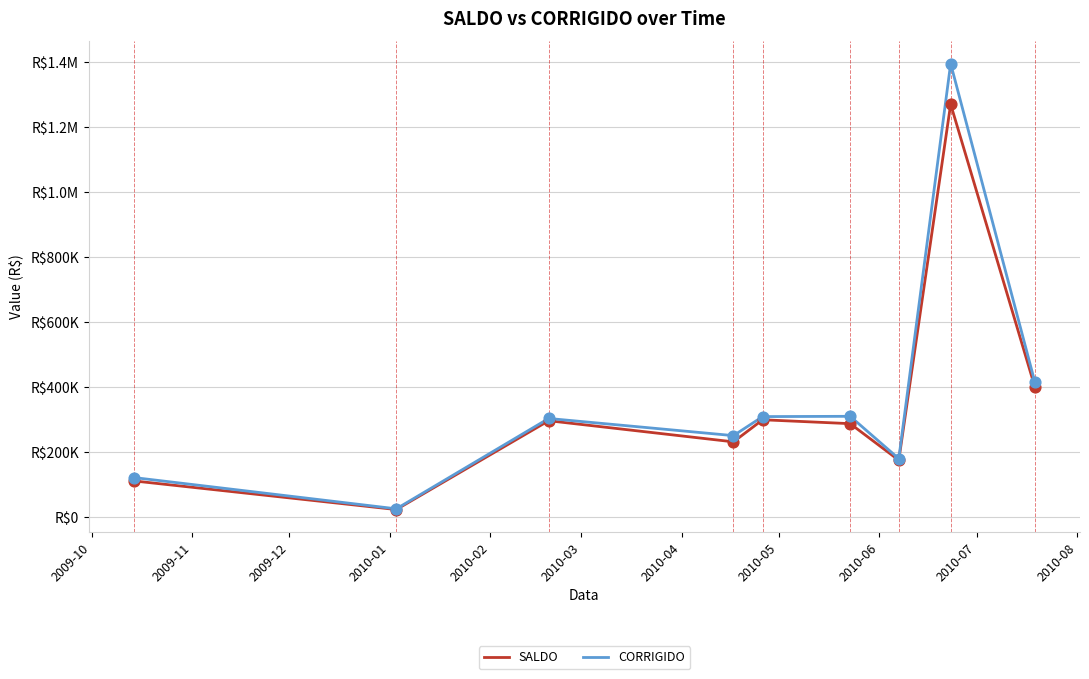

What are all the series names shown in the legend?

SALDO, CORRIGIDO